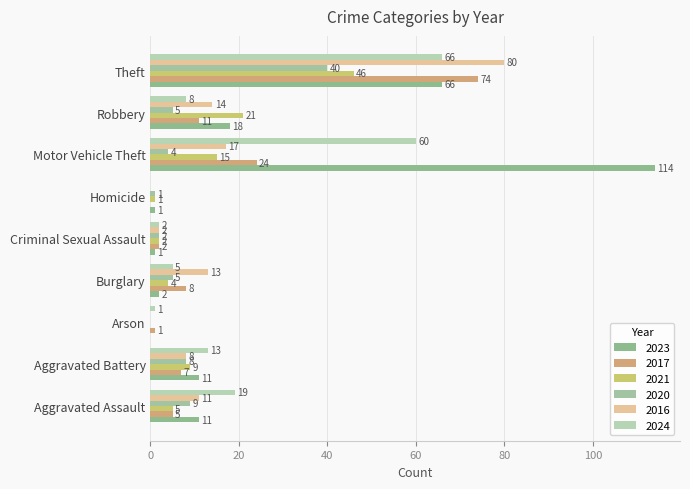

What is the total value across all series at Arson?

2